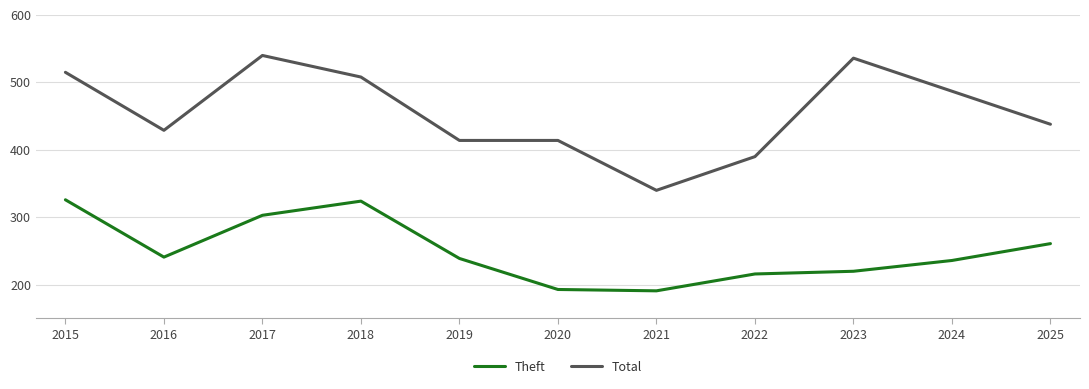

Rank the series by their maximum value, from lowest to highest.

Theft, Total